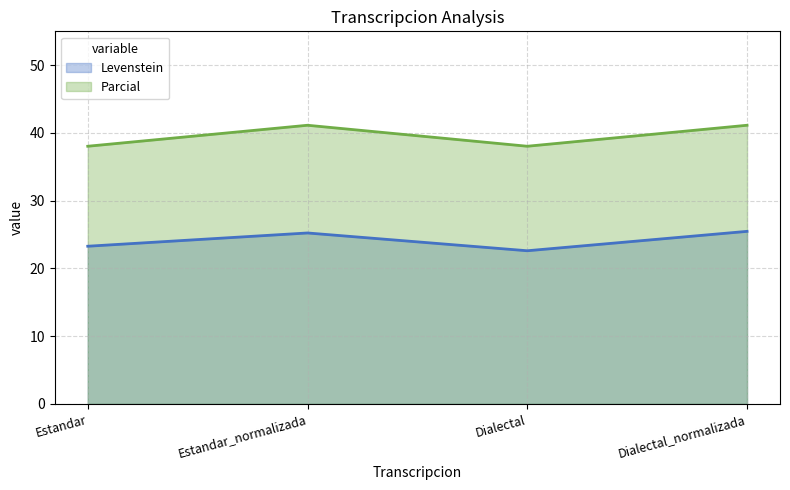

Rank the series at Dialectal_normalizada from lowest to highest value.

Levenstein, Parcial